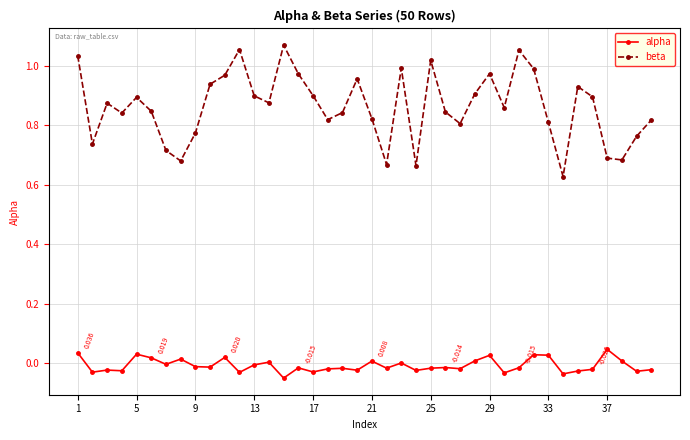

Does the chart have visible grid lines?

Yes